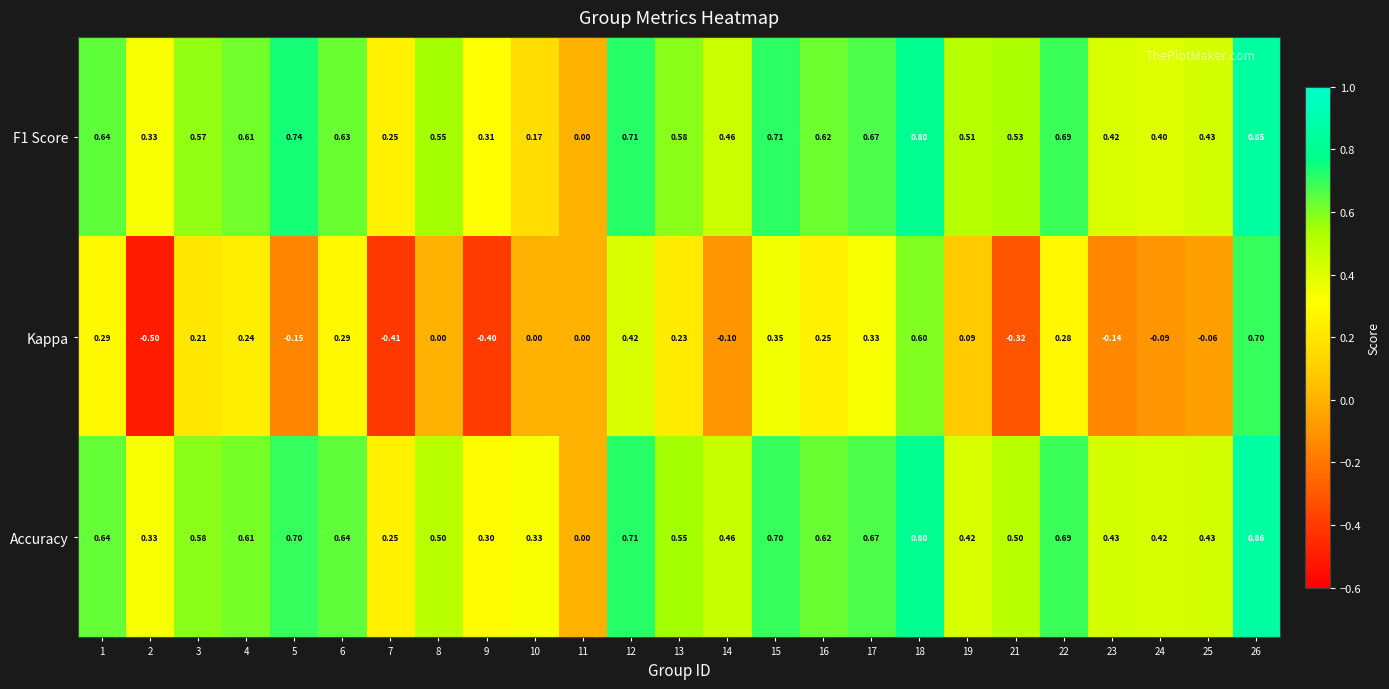

Is the value of Kappa at 12 greater than the value of Accuracy at 9?

Yes